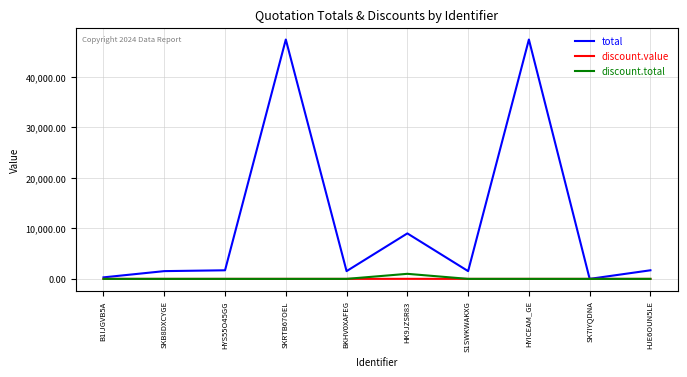

What is the difference between the second highest and minimum values in the total series?

47370.0